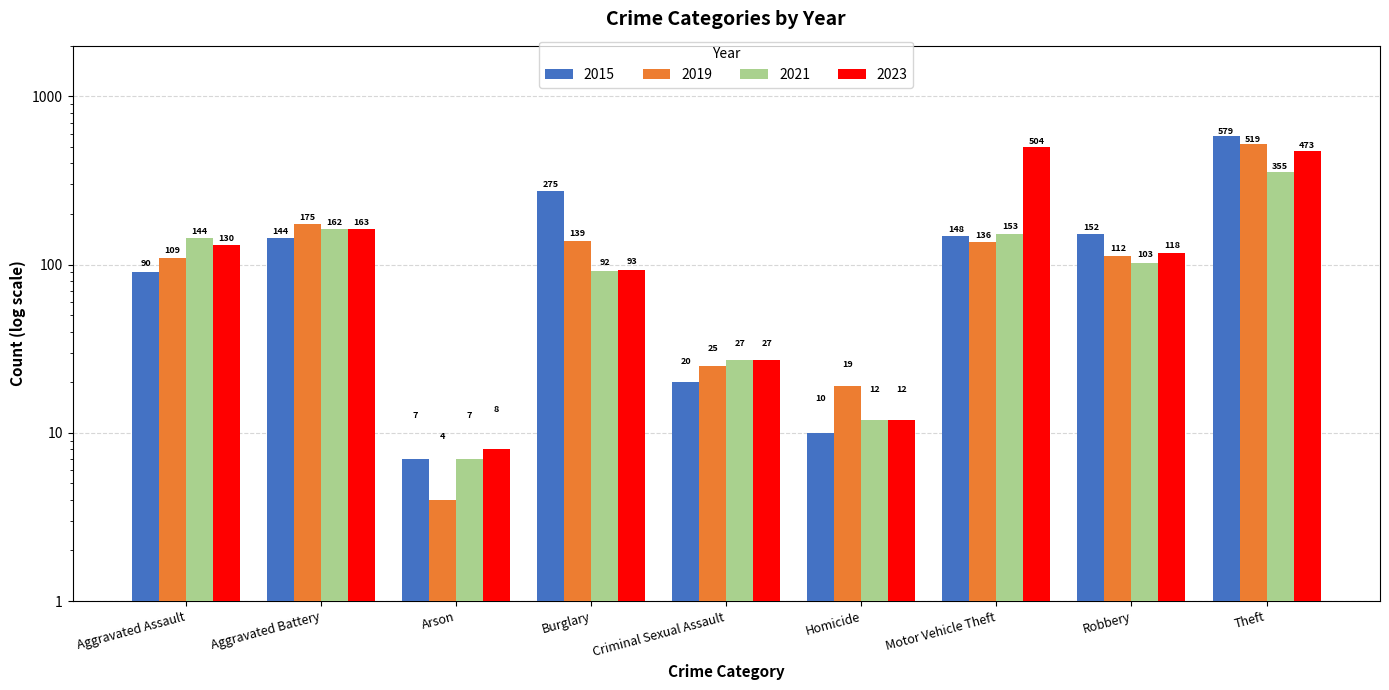

Does the chart contain stacked bars?

No